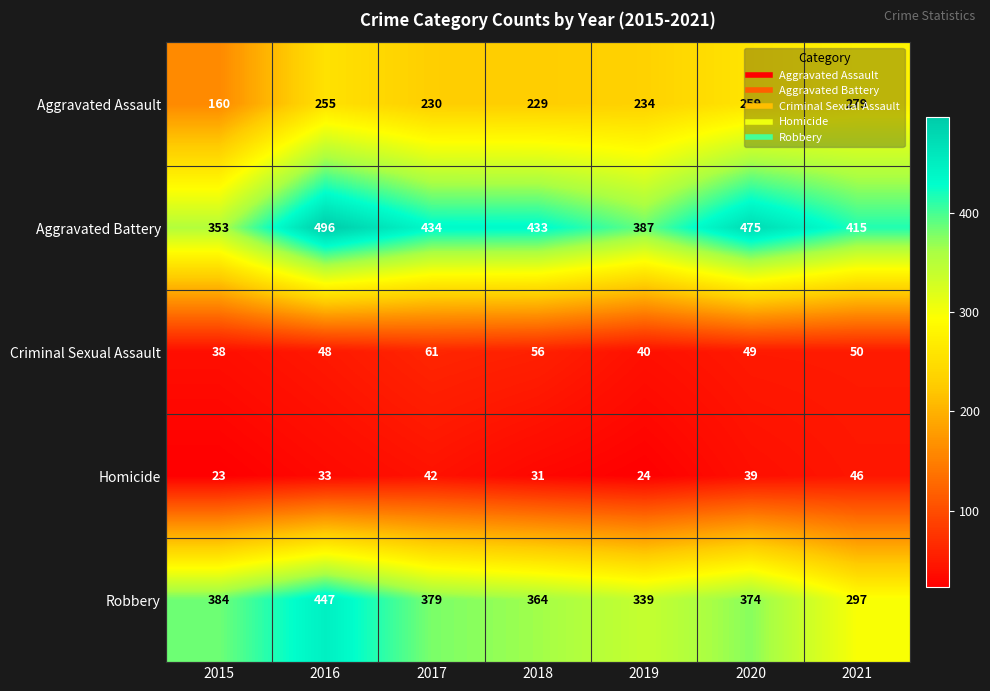

What is the approximate value of Robbery at 2015?

384